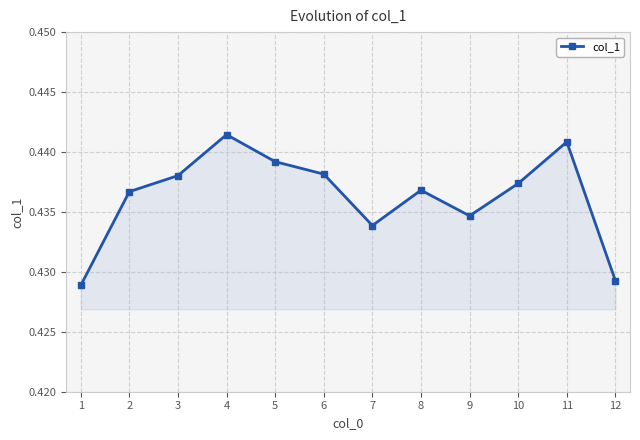

How many points are lower than both their immediate neighbors (excluding endpoints)?

2